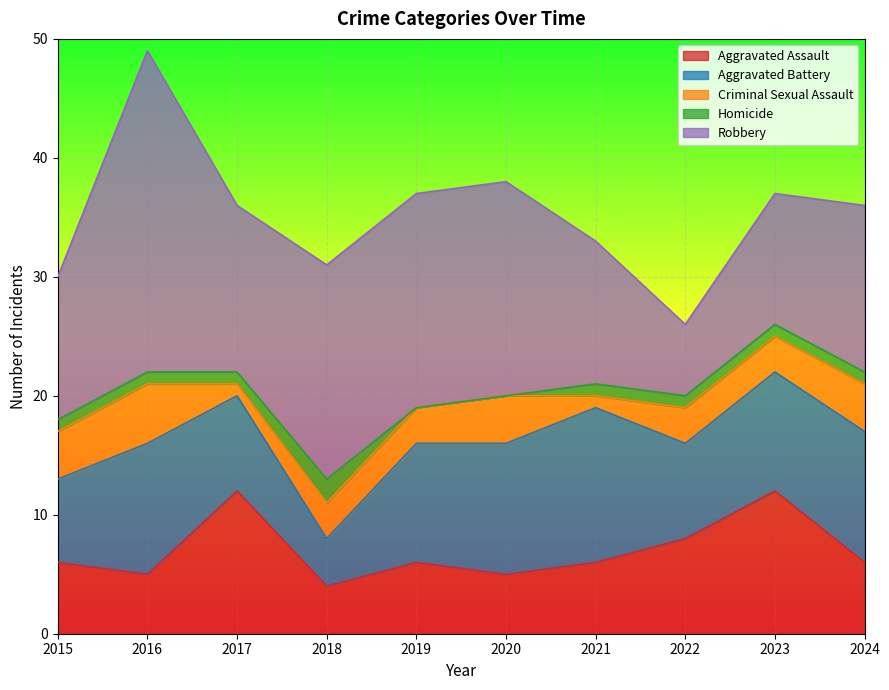

Where does the Homicide series first go above 1?

2018